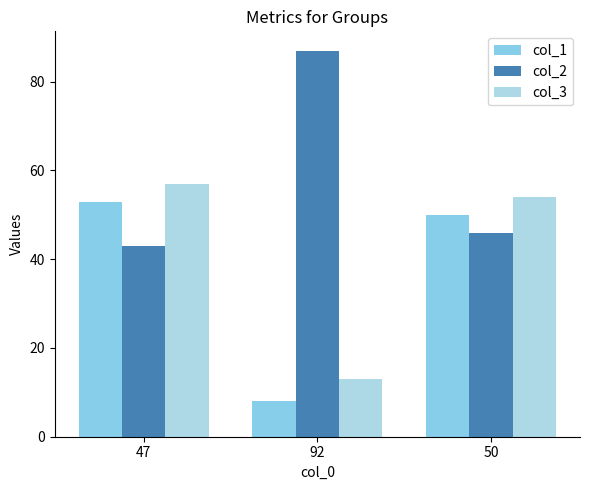

Which category has the lowest value in the col_2 series?

47